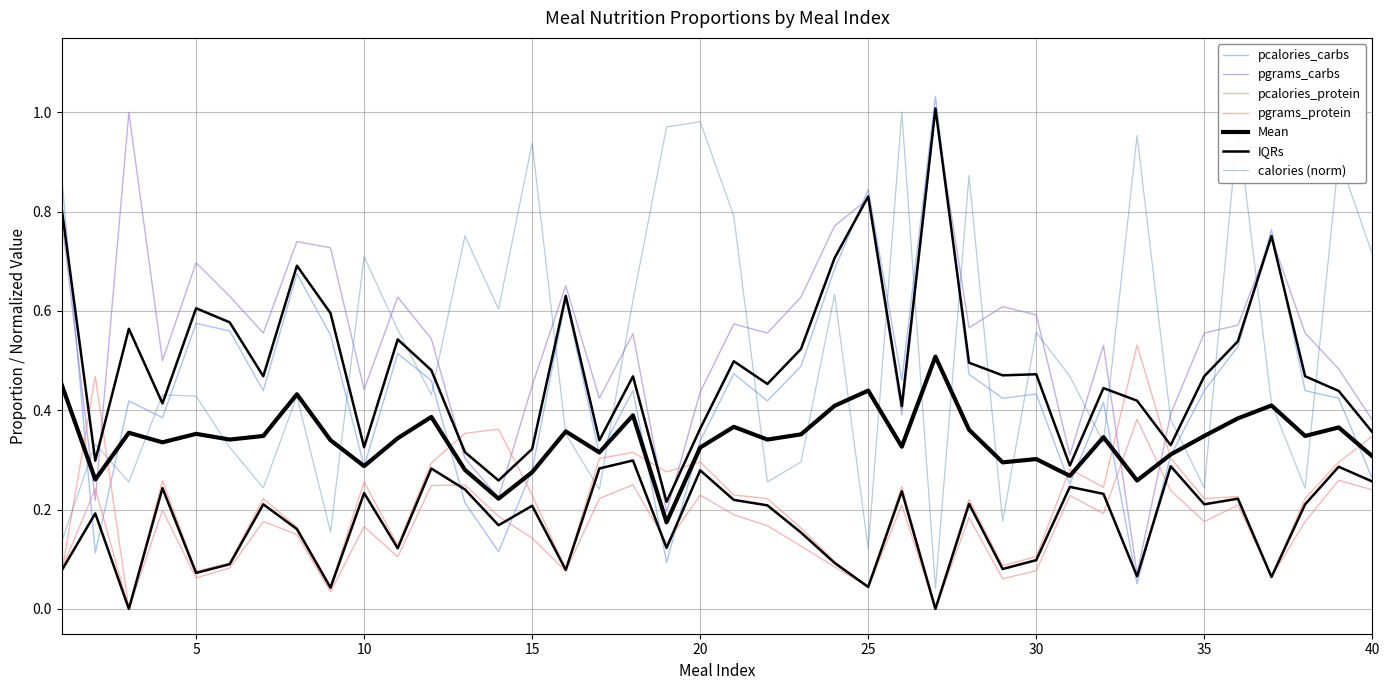

What is the sum of the pcalories_protein values at 17 and 34?

0.5